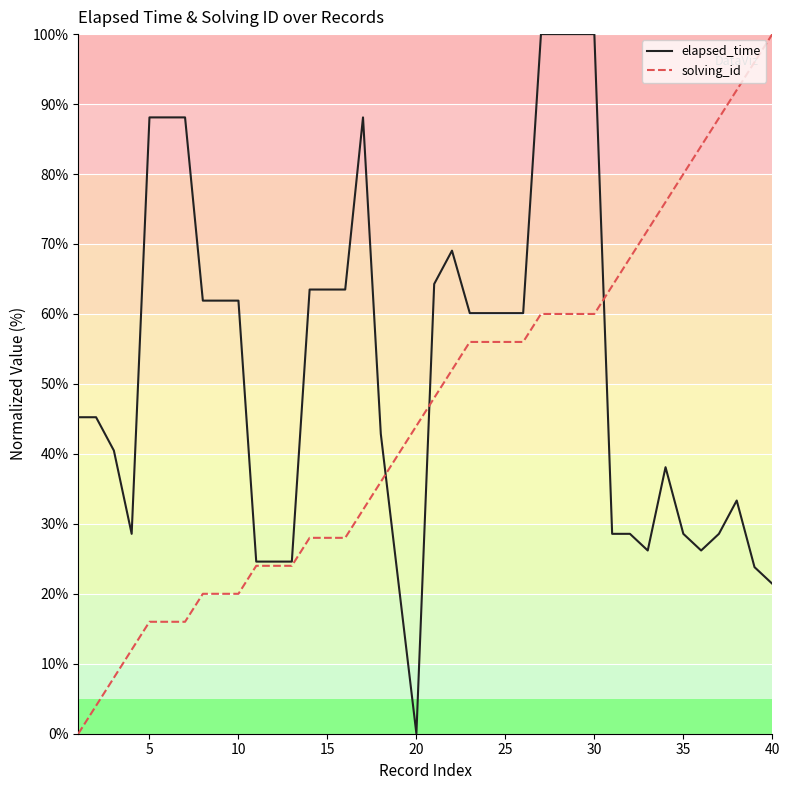

What are all the series names shown in the legend?

elapsed_time, solving_id